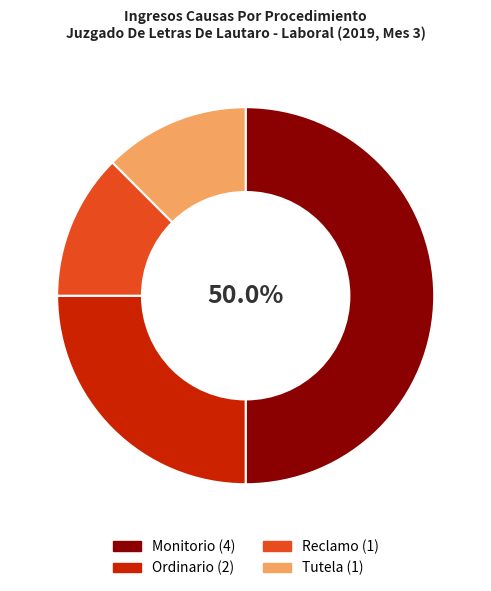

What is the ratio of the value at Tutela to the value at Ordinario?

0.5